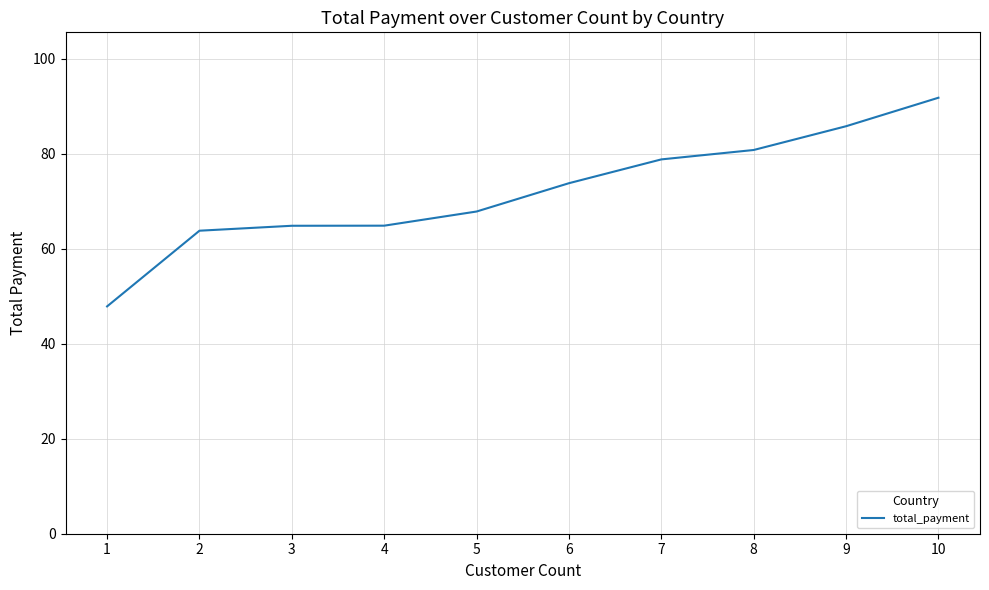

What is the difference between the maximum and minimum values?

43.9